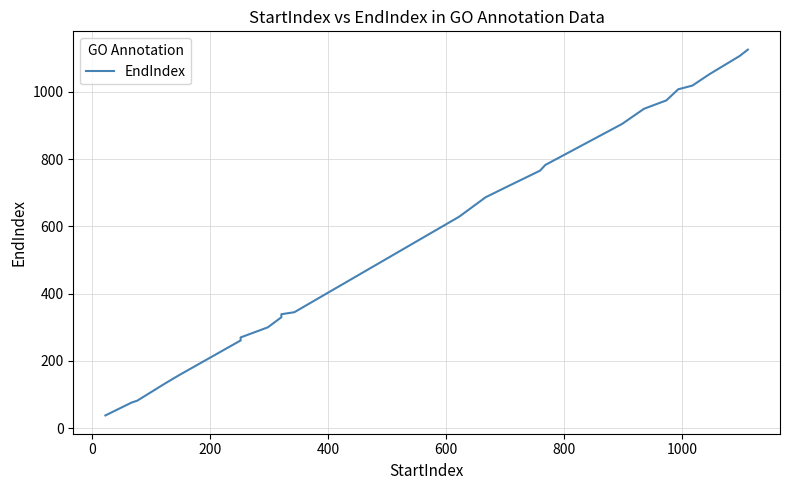

True or false: the data has more than 0 interior local peaks.

False